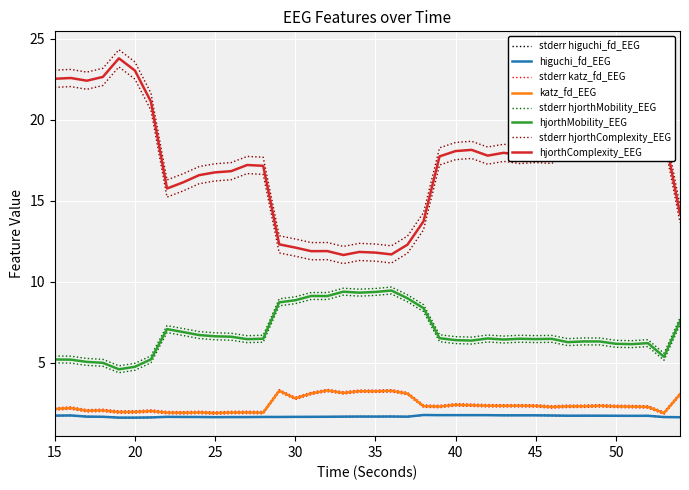

True or false: hjorthComplexity_EEG and katz_fd_EEG cross at least once.

False